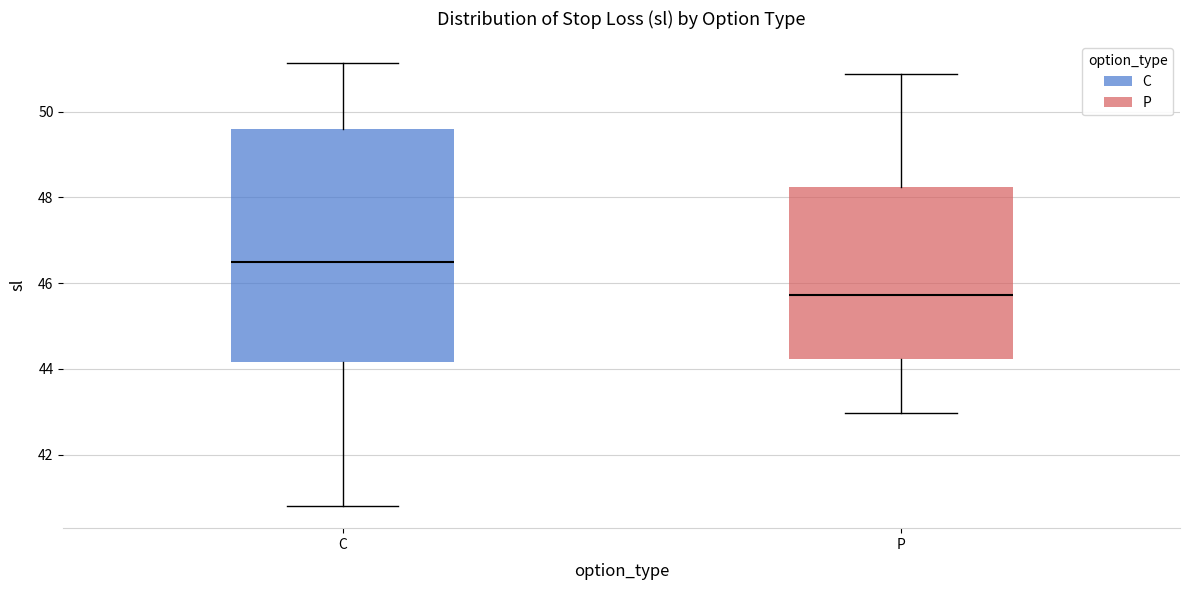

Where does the upper whisker of the box for C end on the y-axis? The values are not printed on the chart, so give them approximately, as read against the axis.

51.2